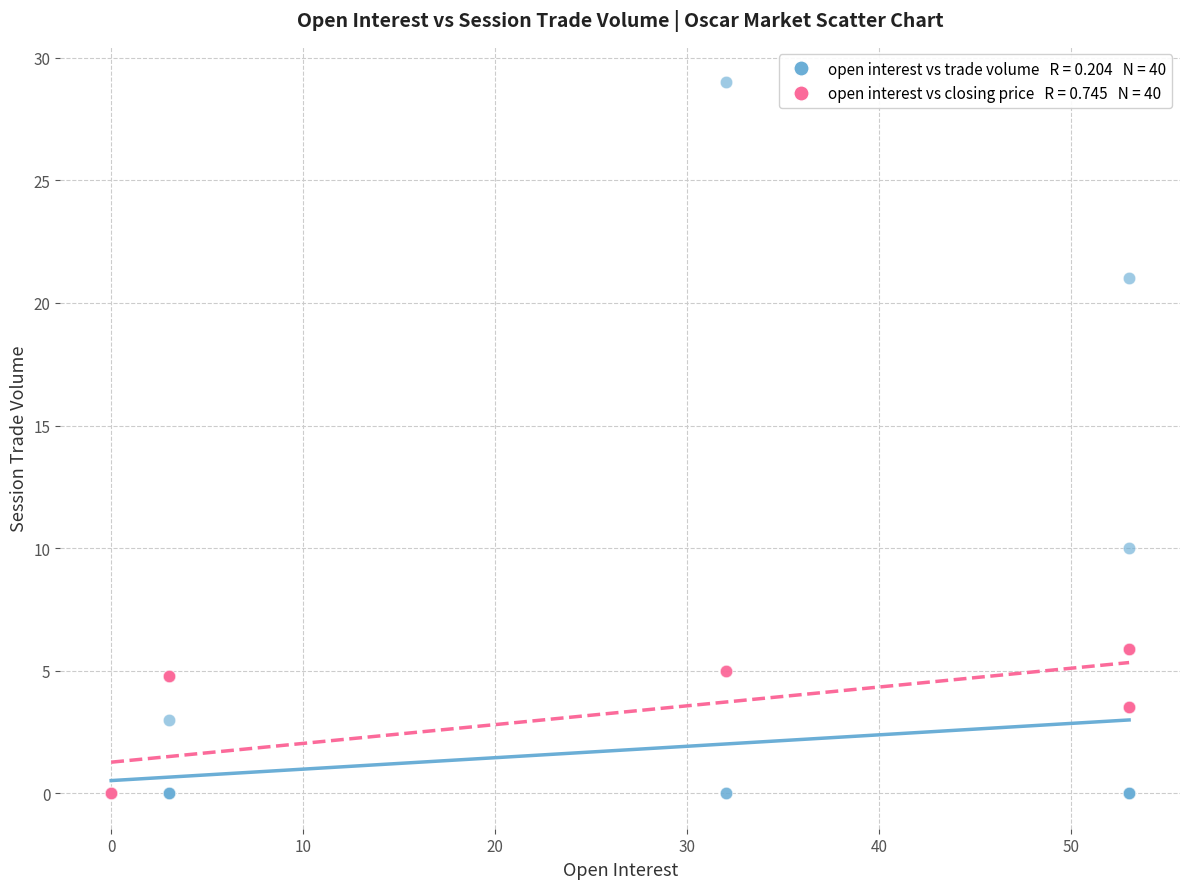

Across all series, what Y value is closest to 14?

10.0